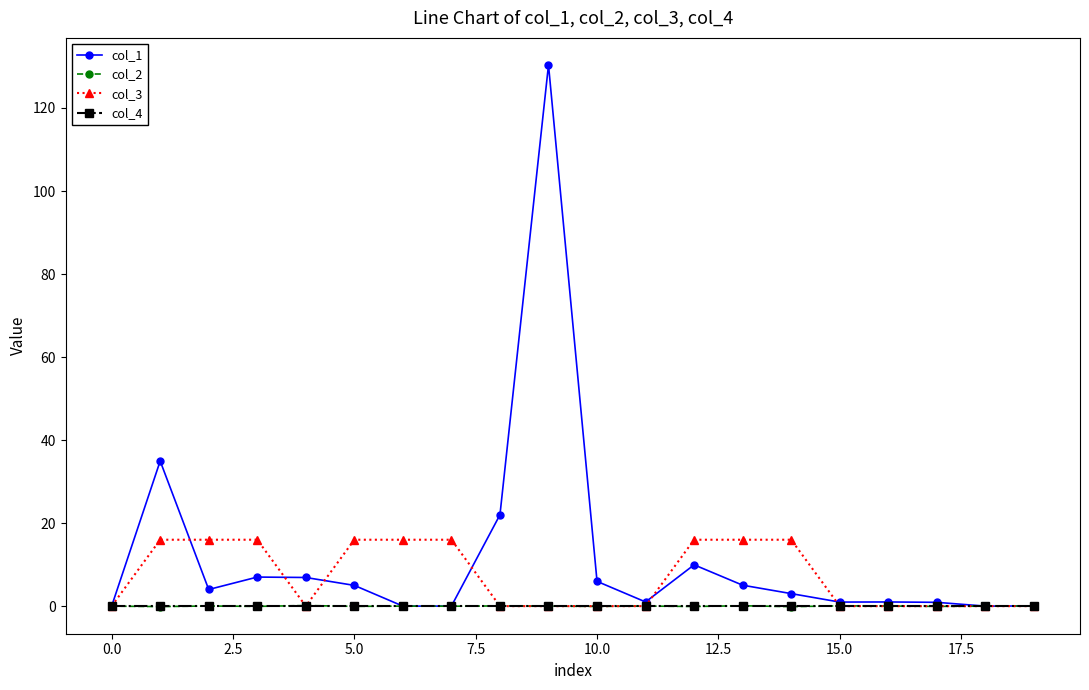

Which series has the widest spread of values?

col_1